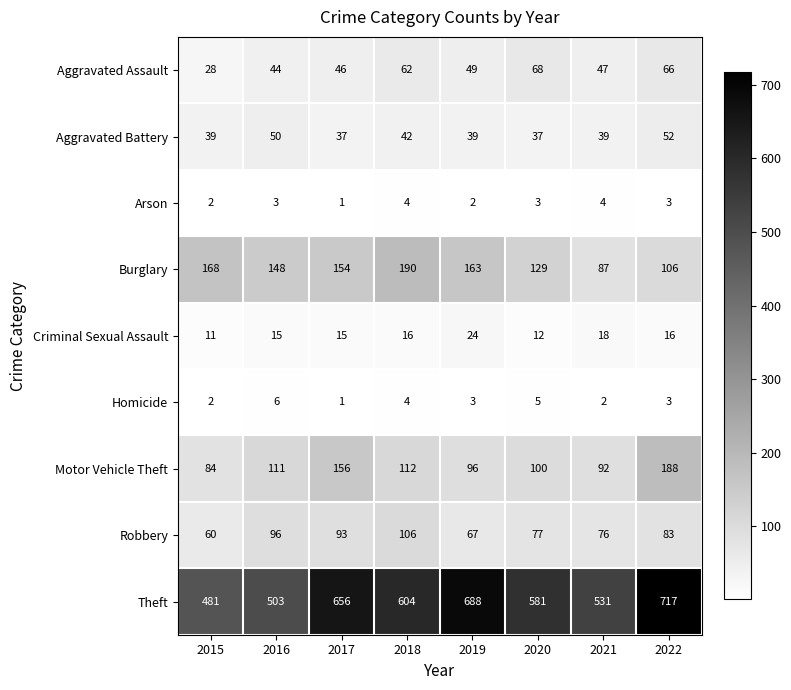

Rank the series by their maximum value, from lowest to highest.

Arson, Homicide, Criminal Sexual Assault, Aggravated Battery, Aggravated Assault, Robbery, Motor Vehicle Theft, Burglary, Theft